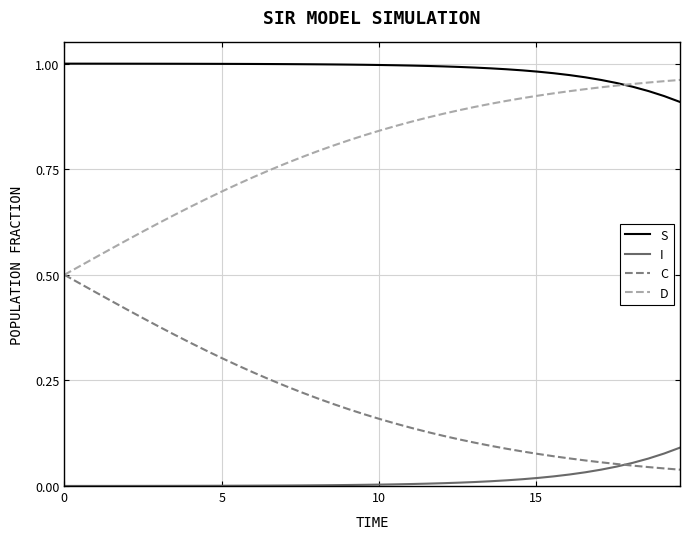

Rank the series by their average value, from lowest to highest.

I, C, D, S